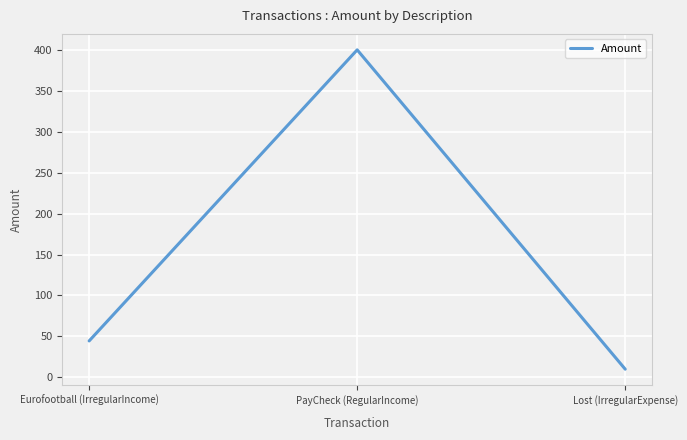

How many lines are shown in the chart?

1